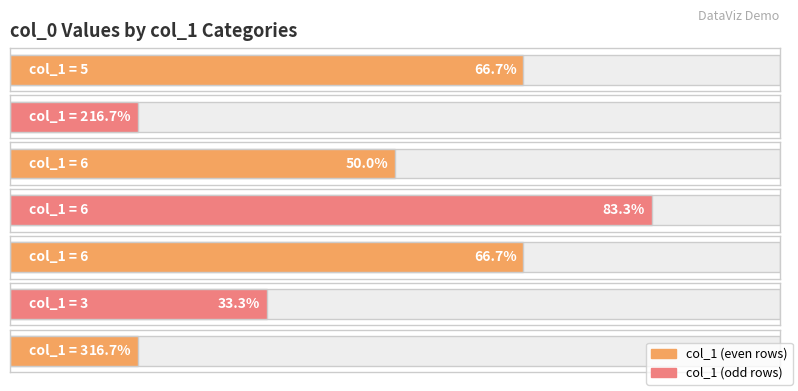

What is the minimum value shown in the chart?

1